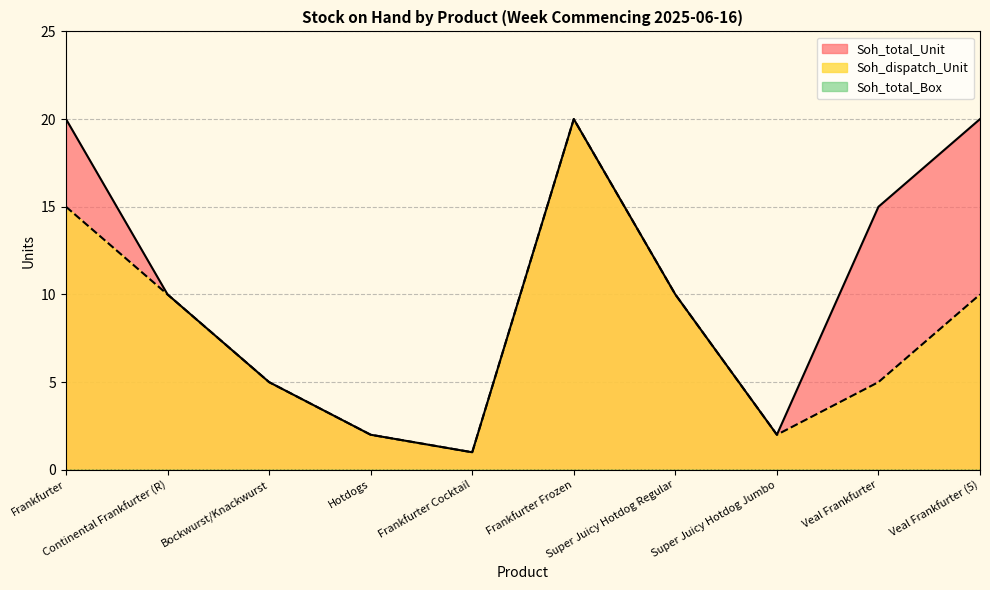

List the labels in order of Soh_total_Unit value, largest first.

Frankfurter, Frankfurter Frozen, Veal Frankfurter (5), Veal Frankfurter, Continental Frankfurter (R), Super Juicy Hotdog Regular, Bockwurst/Knackwurst, Hotdogs, Super Juicy Hotdog Jumbo, Frankfurter Cocktail